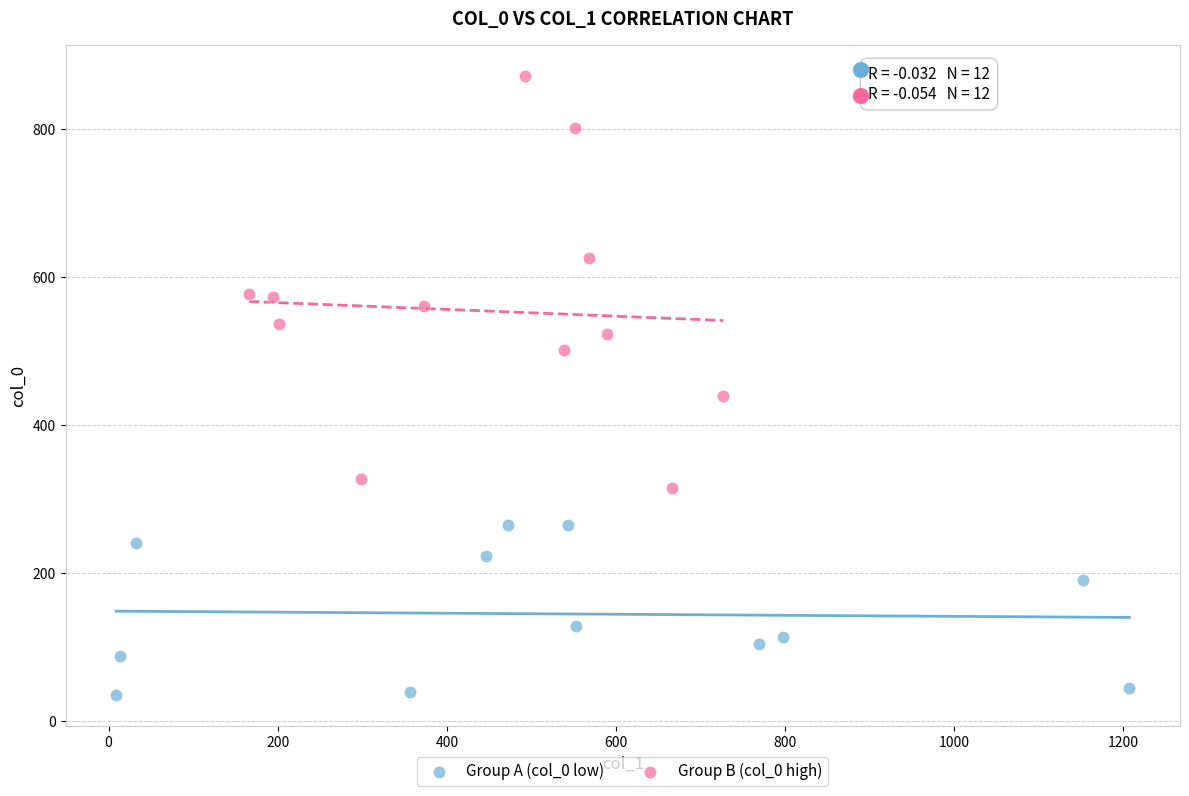

Which series has the largest Y range (max minus min)?

Group B (col_0 high)